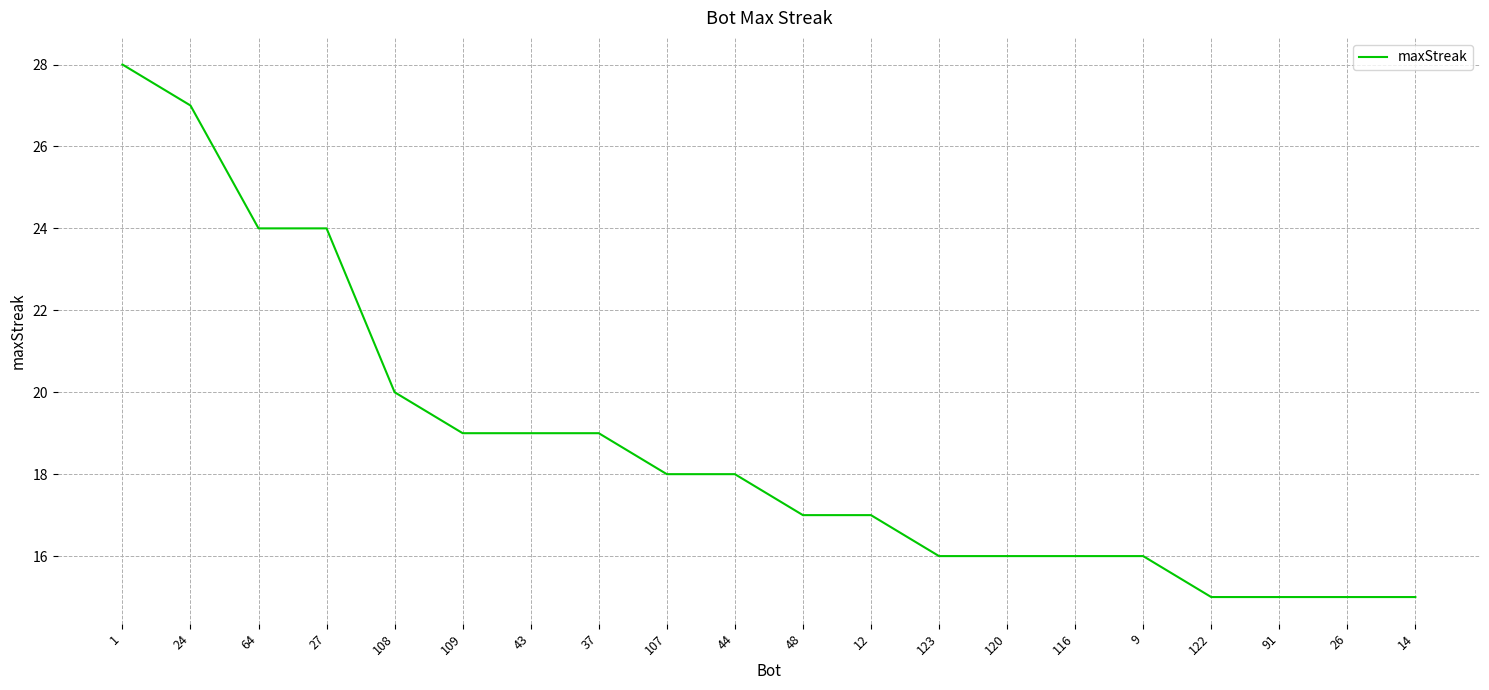

What position from the left is 123?

13